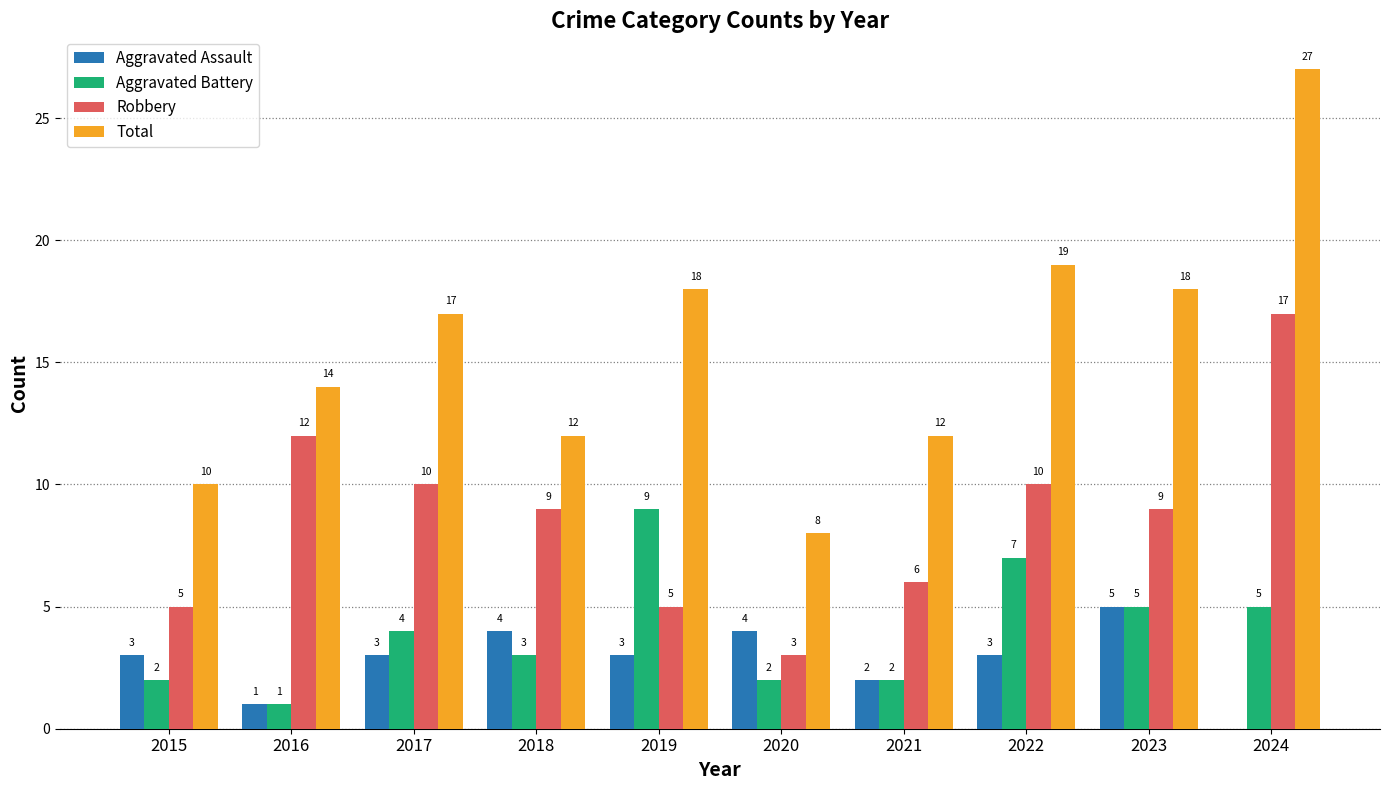

True or false: Aggravated Battery has a value of 2 at 2015.

True